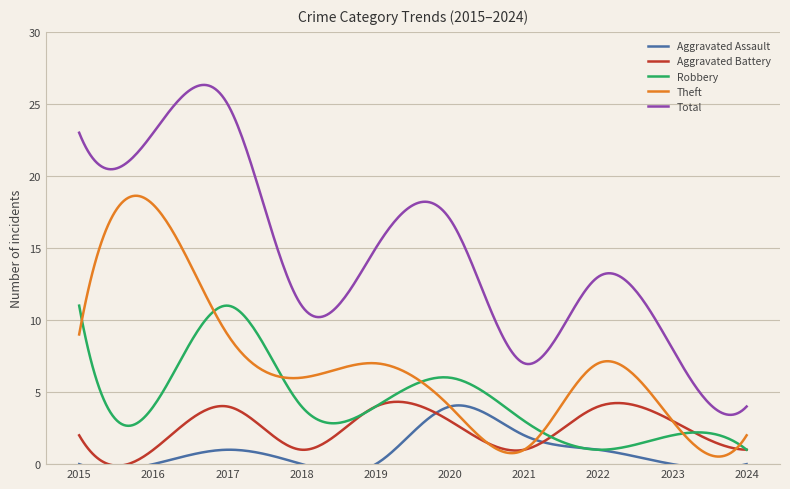

Rank the series by their maximum value, from highest to lowest.

Total, Theft, Robbery, Aggravated Assault, Aggravated Battery